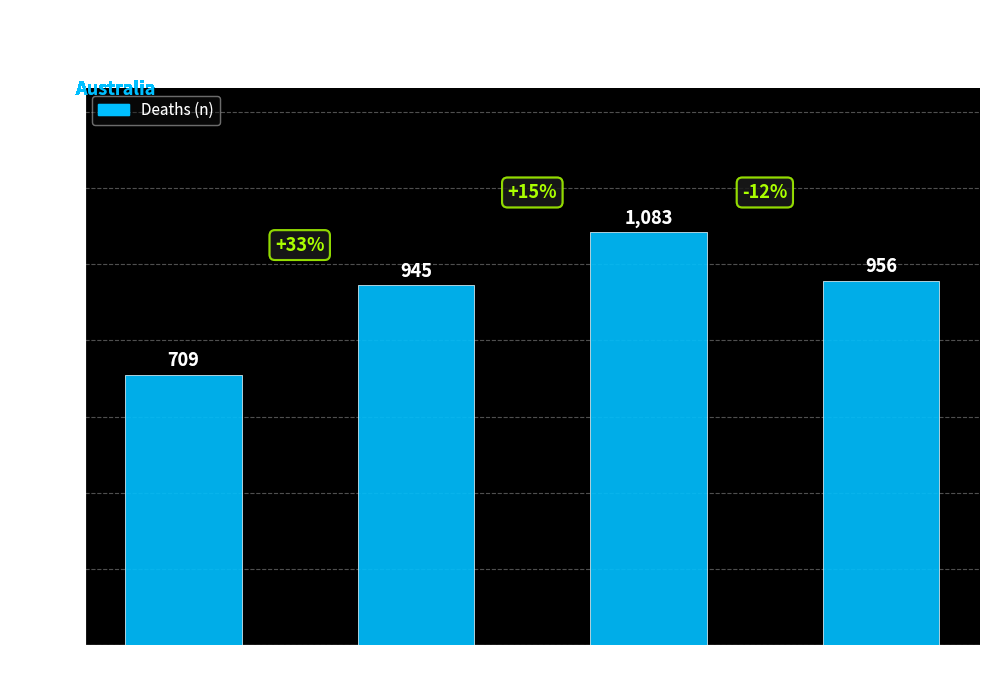

List the labels in order of value, smallest first.

1997, 1998, 2000, 1999